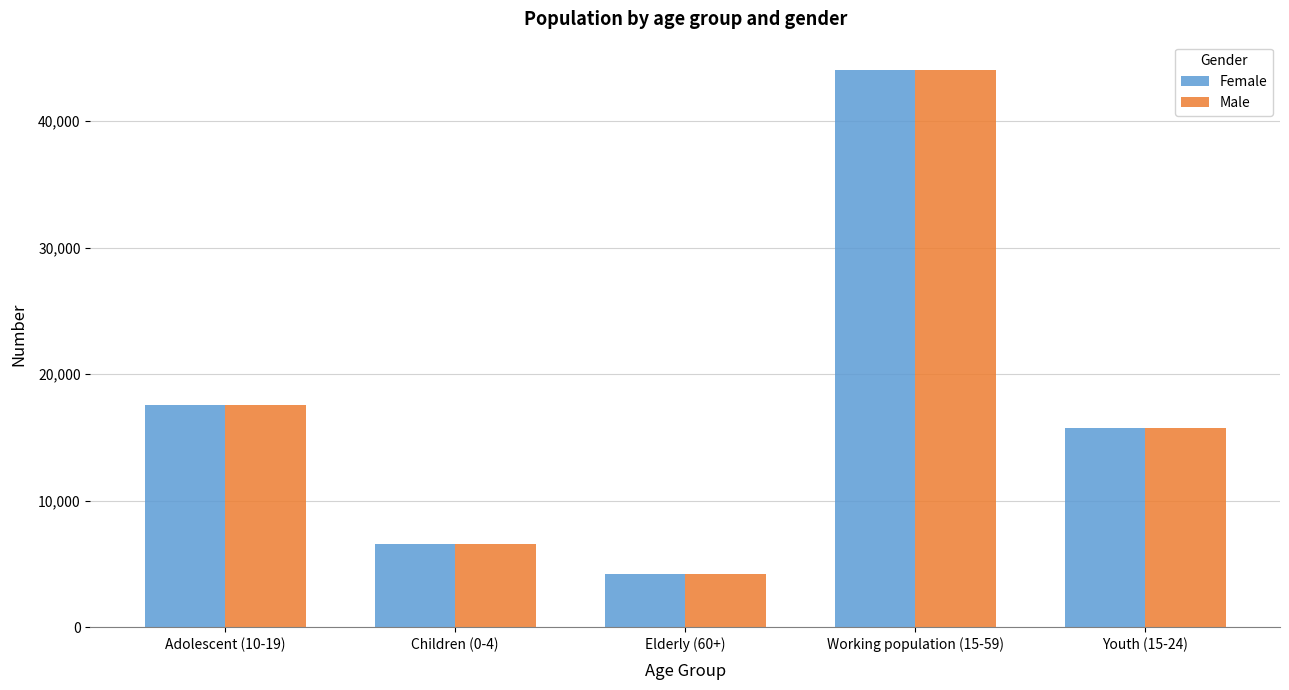

The value of Female at Working population (15-59) is 21714. True or false?

False